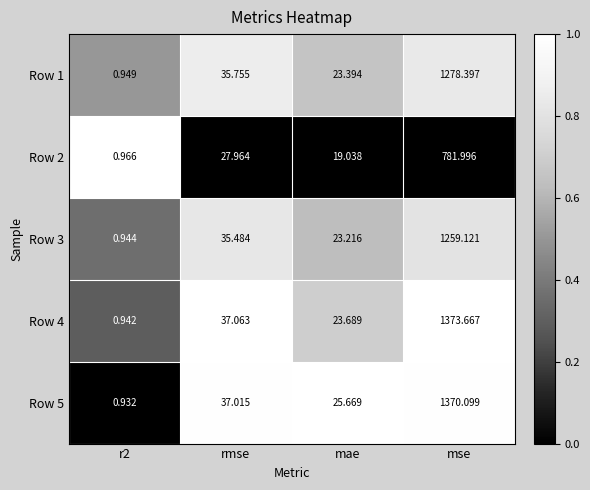

What is the total value across all series at r2?

4.7